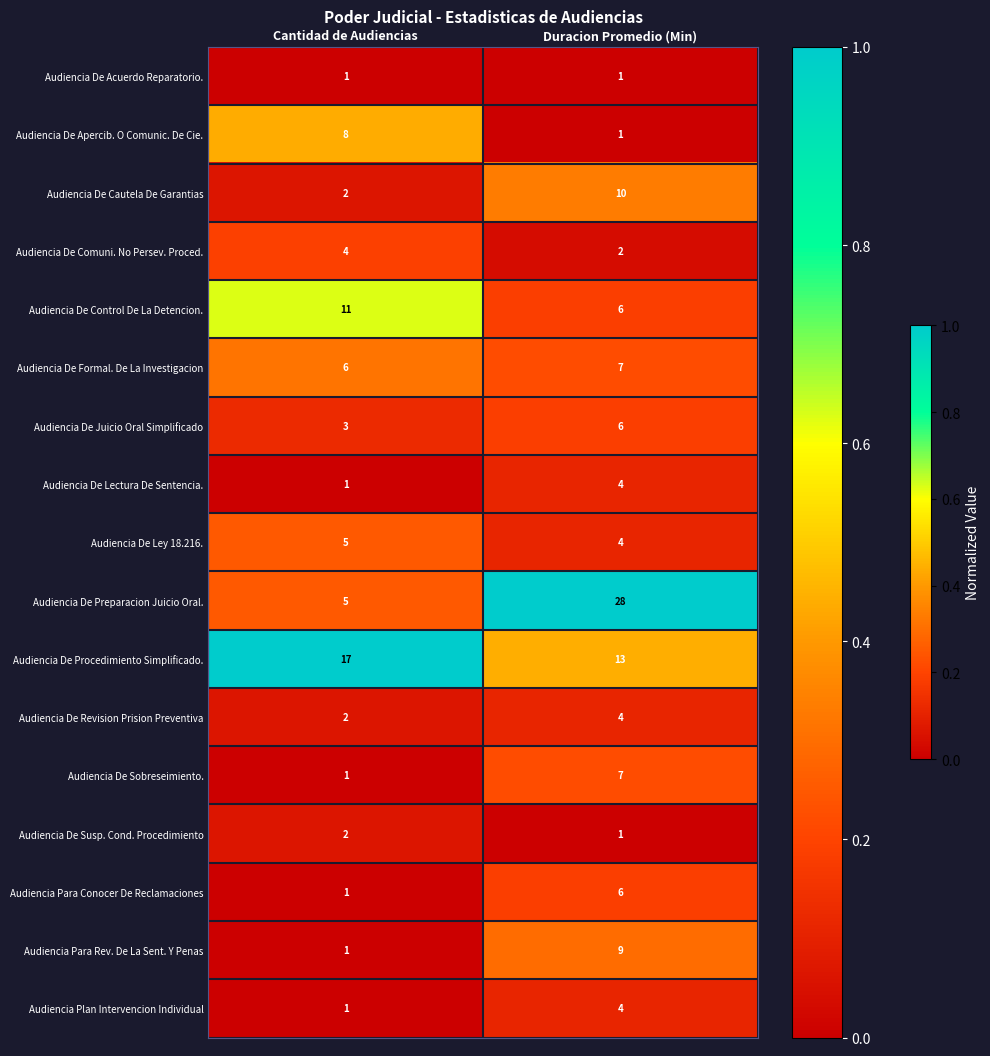

What is the spread (max minus min) of values at Duracion Promedio (Min)?

27